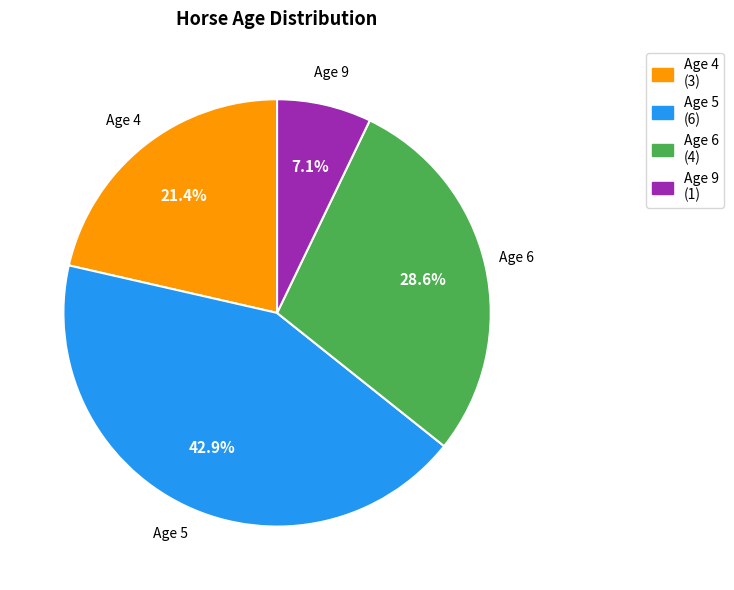

Is there a majority slice in this chart?

No